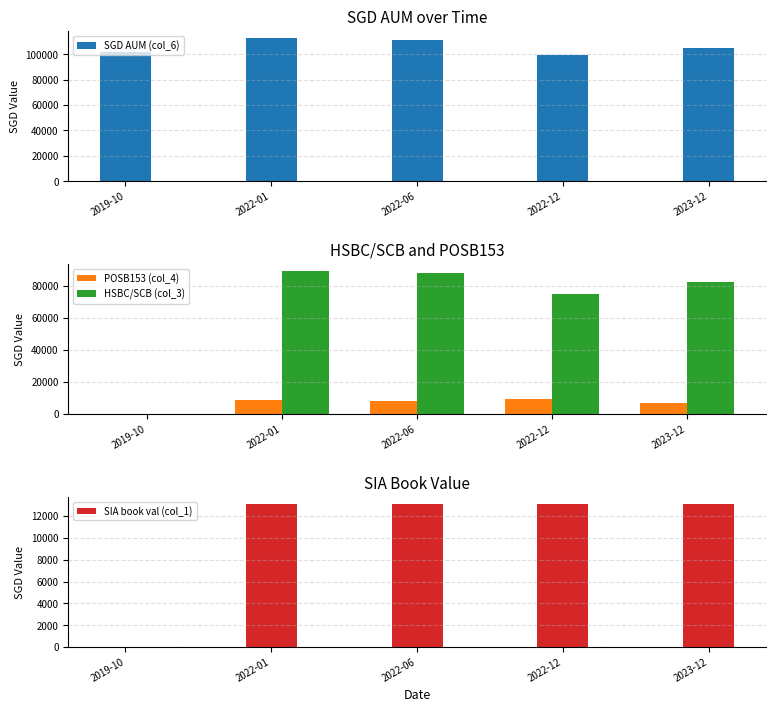

Is the value of SIA book val (col_1) at 2022-06 greater than the value of SGD AUM (col_6) at 2022-01?

No